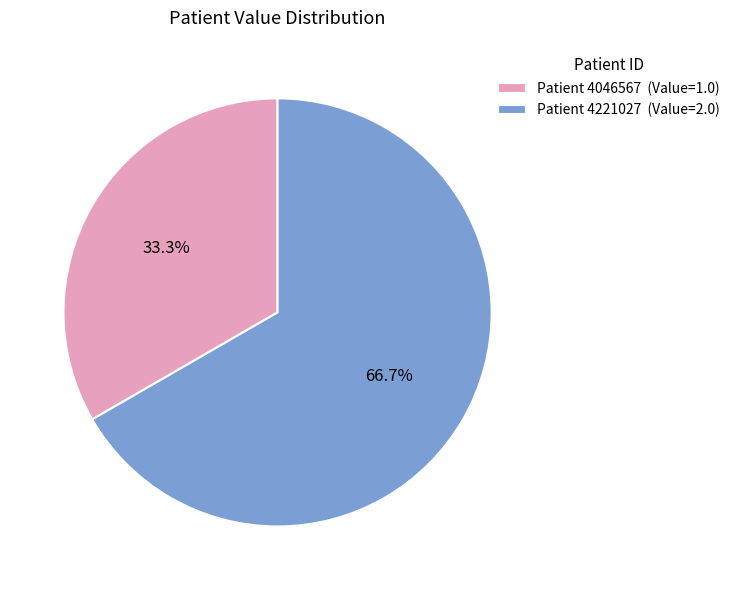

Approximately how many times larger is the value at Patient 4221027 (Value=2.0) compared to Patient 4046567 (Value=1.0)?

2.0